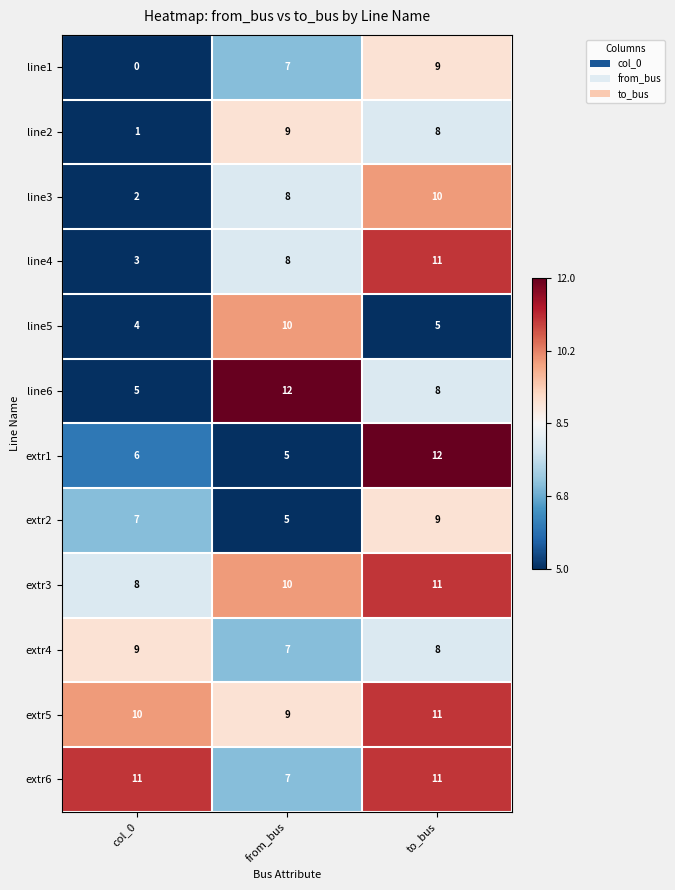

Count the extr1 values in the range 5 to 12.

3